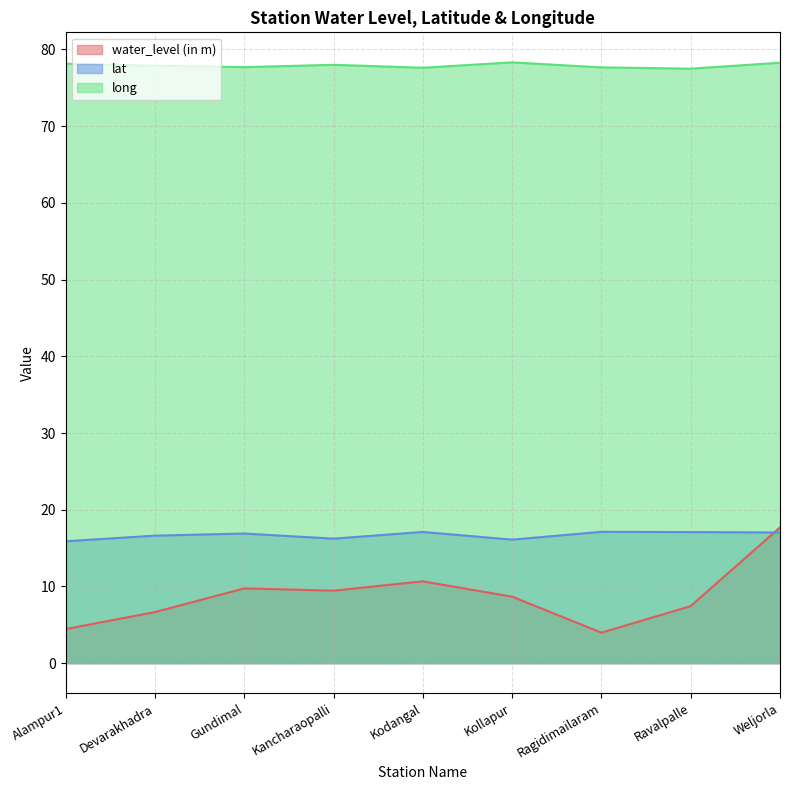

True or false: long has a value of 77.7 at Ragidimailaram.

True